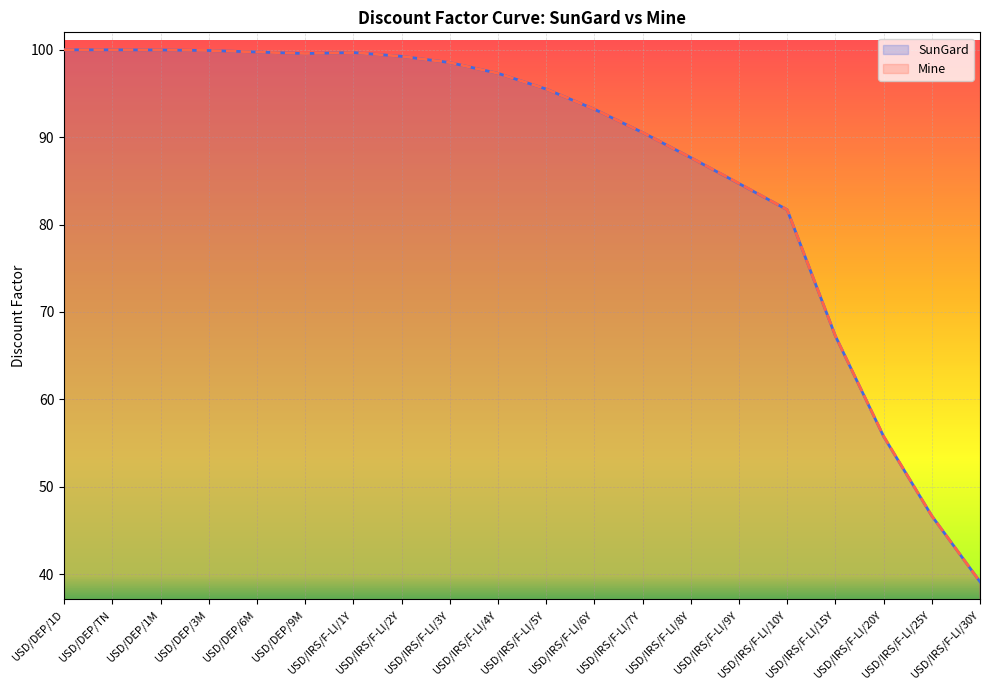

True or false: SunGard and Mine cross at least once.

True